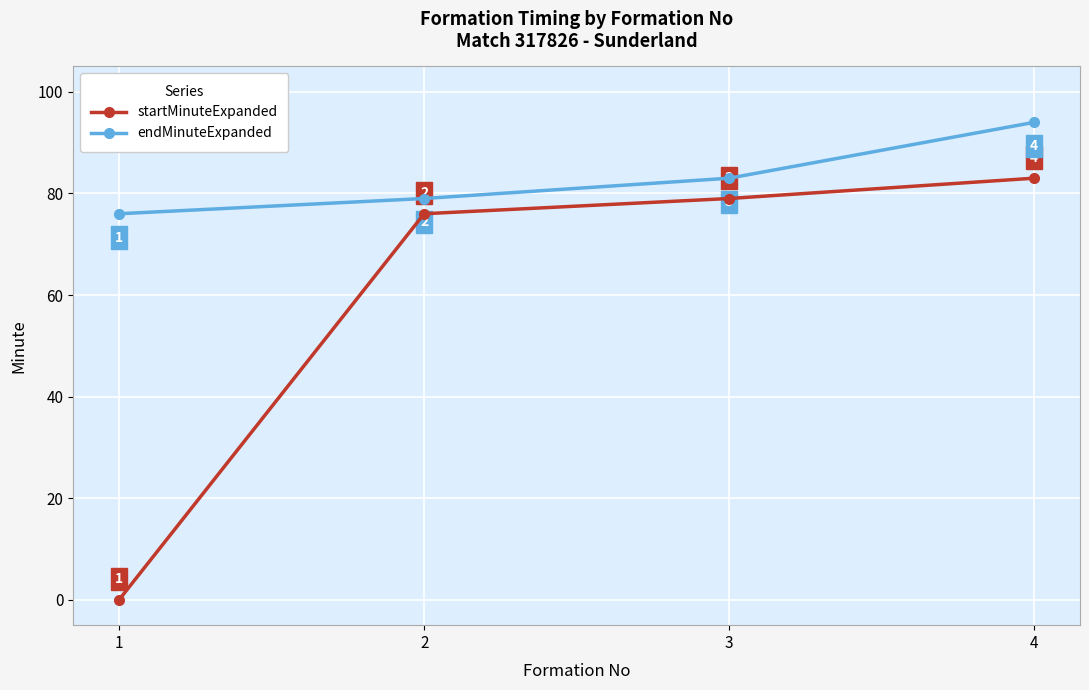

What is the sum of all endMinuteExpanded values?

332